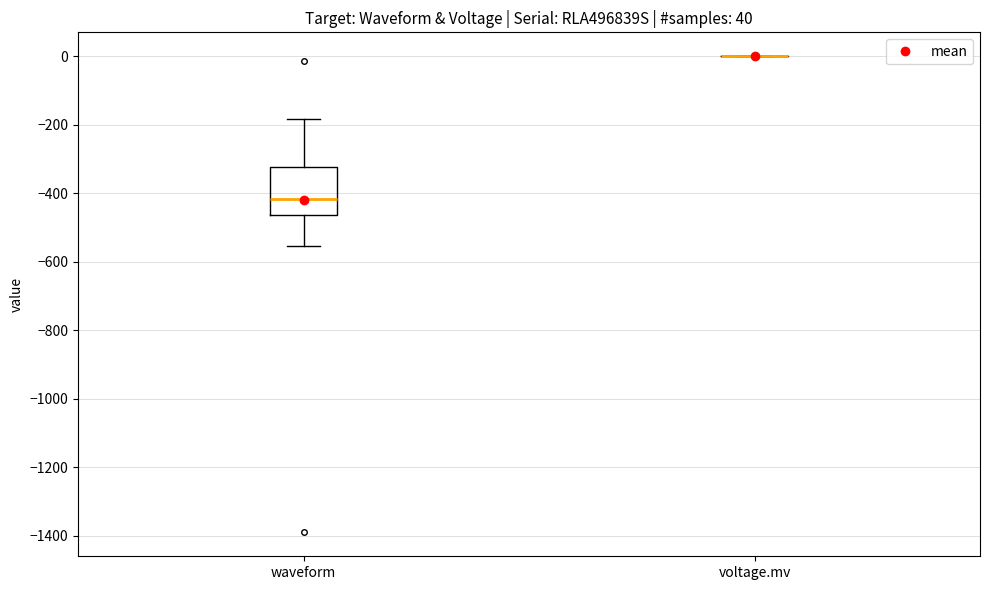

Which box is the tallest, from its lower edge to its upper edge?

waveform